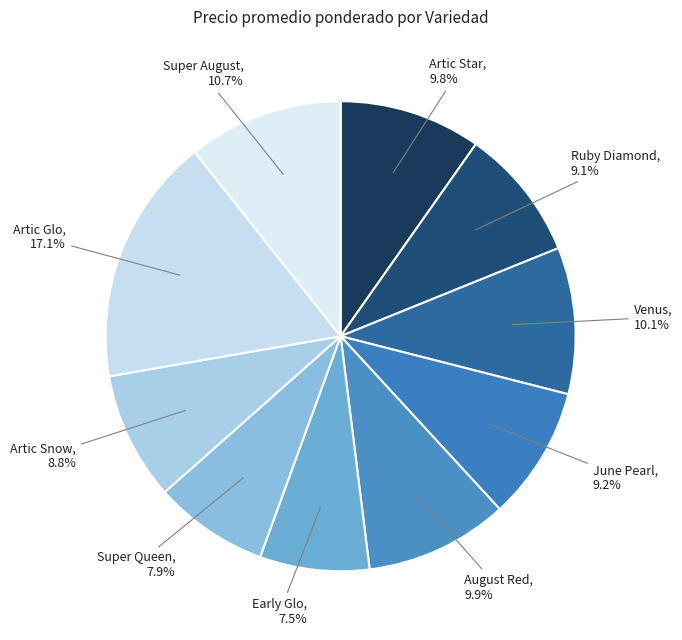

Is there any slice that represents more than half of the pie?

No